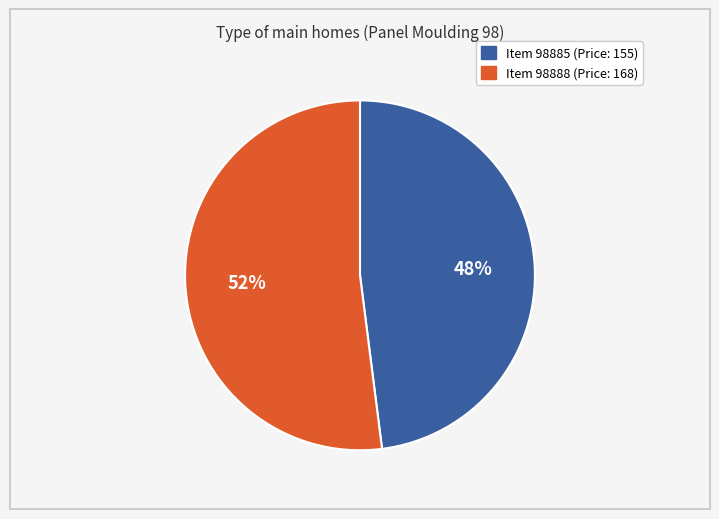

Does any single category account for the majority?

Yes